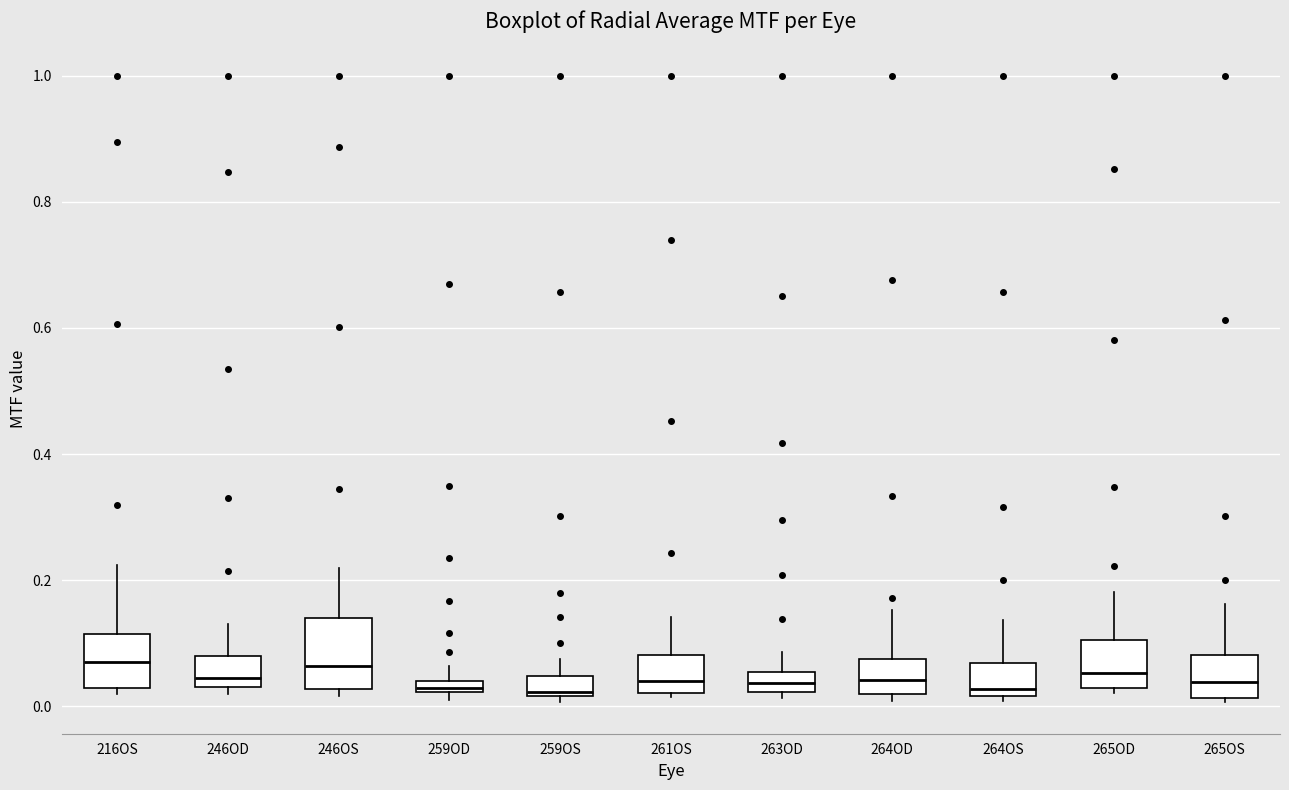

Comparing the boxes themselves (not the whiskers), which one is the tallest?

246OS